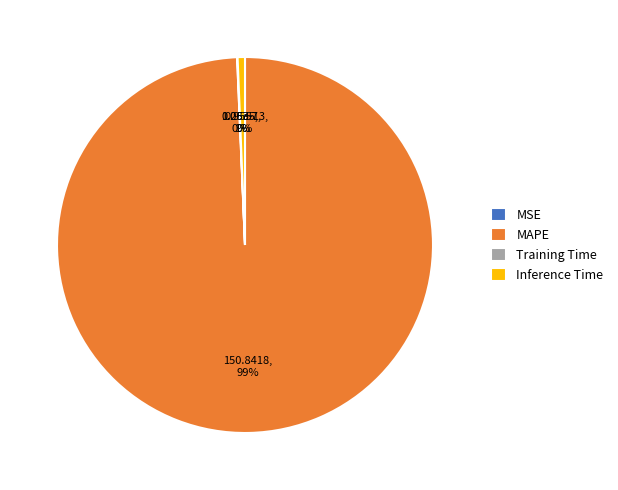

Does MSE represent more than half of the total?

No